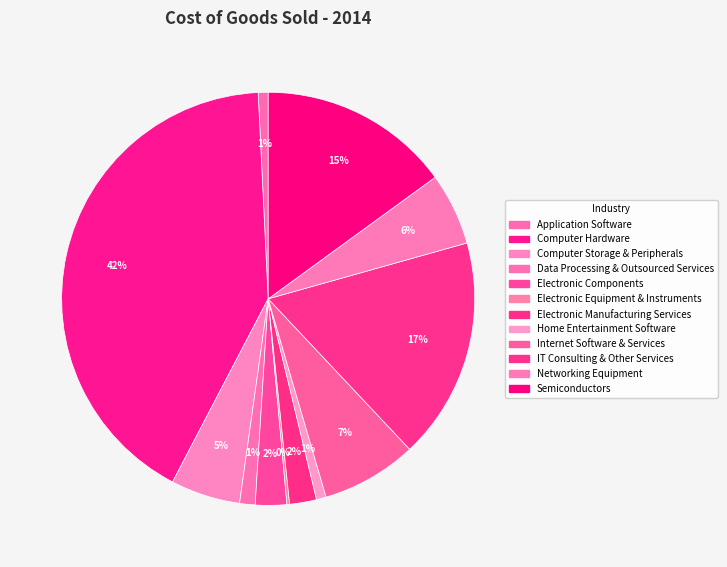

Which category has the biggest portion of the pie?

Computer Hardware